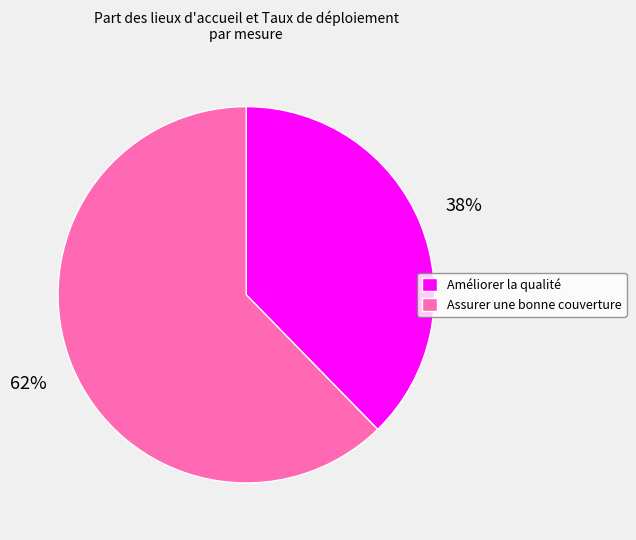

To the nearest percent, what is the combined percentage of Améliorer la qualité and Assurer une bonne couverture?

100%